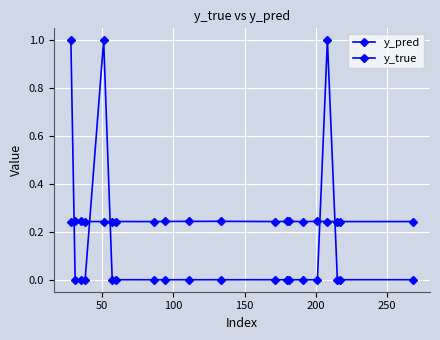

What is the average value of the y_true series?

0.1